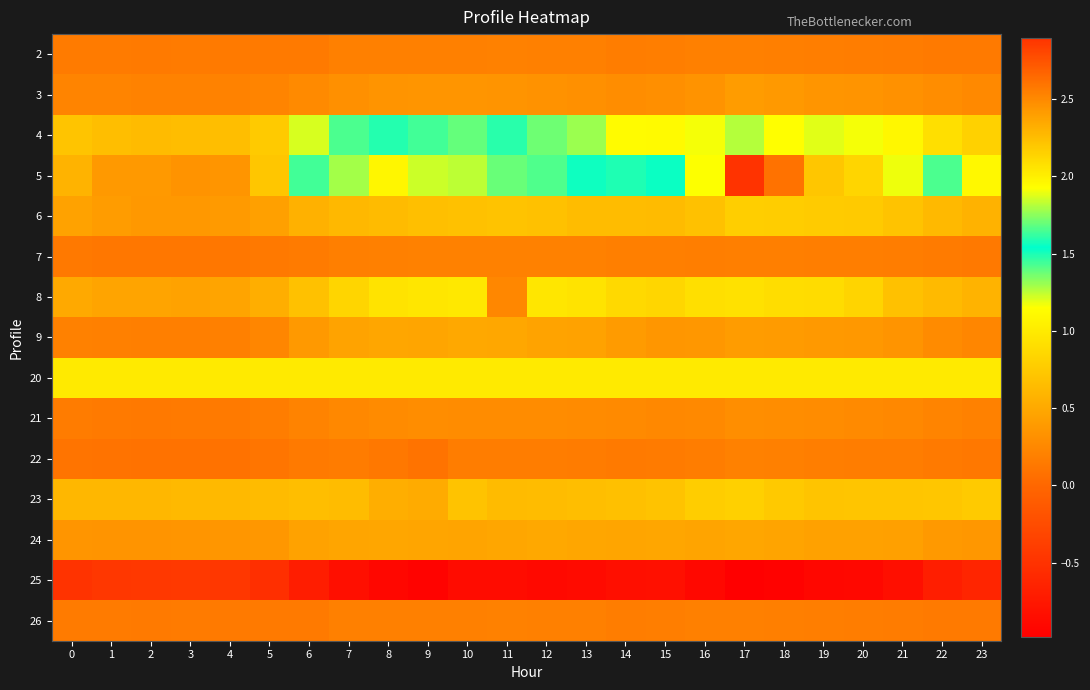

What is the smallest value displayed?

-1.0